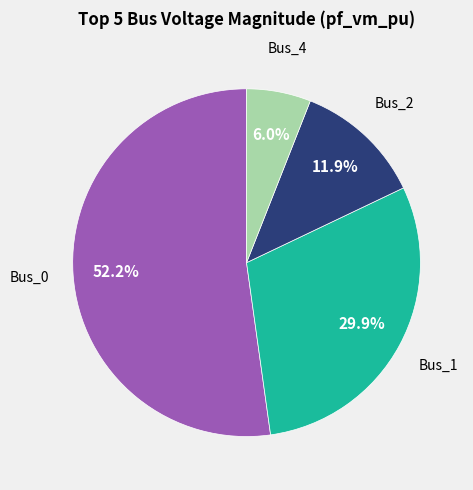

Is there any slice that represents more than half of the pie?

Yes